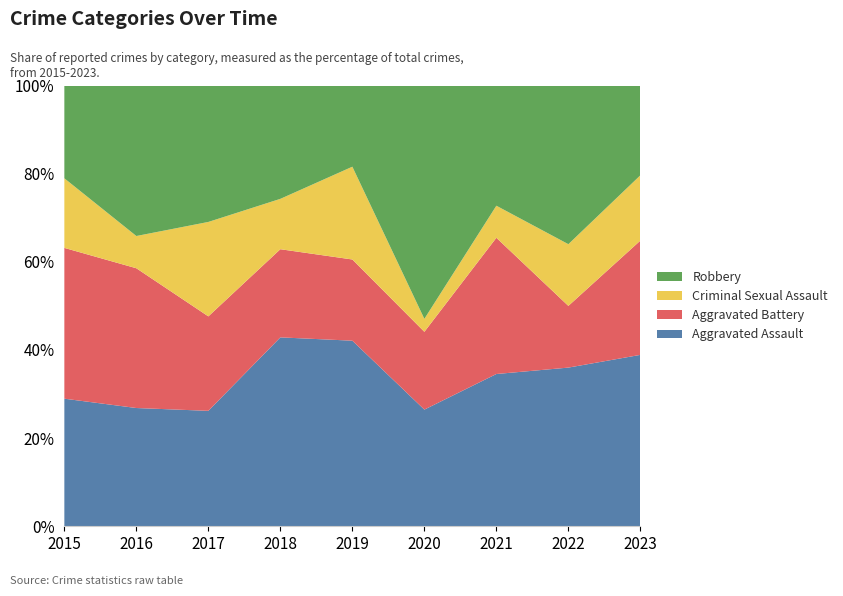

Reading left to right, list all the values displayed in this chart.

Aggravated Assault: 2015=11	2016=11	2017=11	2018=15	2019=16	2020=9	2021=19	2022=18	2023=21
Aggravated Battery: 2015=13	2016=13	2017=9	2018=7	2019=7	2020=6	2021=17	2022=7	2023=14
Criminal Sexual Assault: 2015=6	2016=3	2017=9	2018=4	2019=8	2020=1	2021=4	2022=7	2023=8
Robbery: 2015=8	2016=14	2017=13	2018=9	2019=7	2020=18	2021=15	2022=18	2023=11